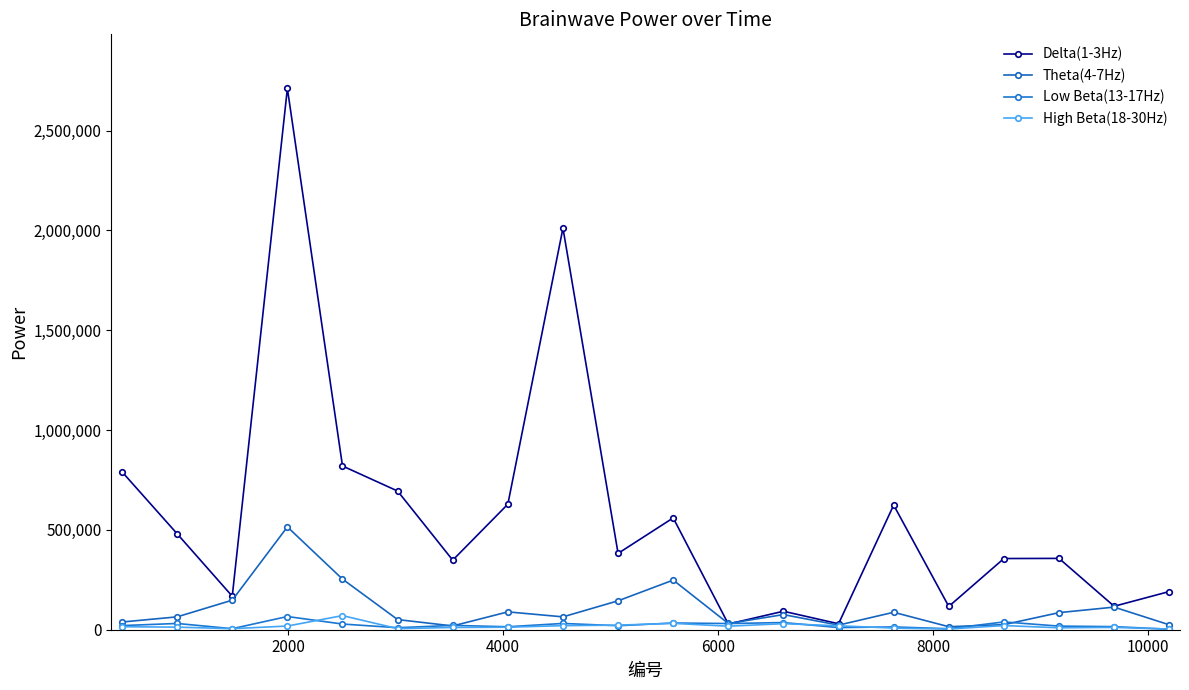

Does the chart have visible grid lines?

No